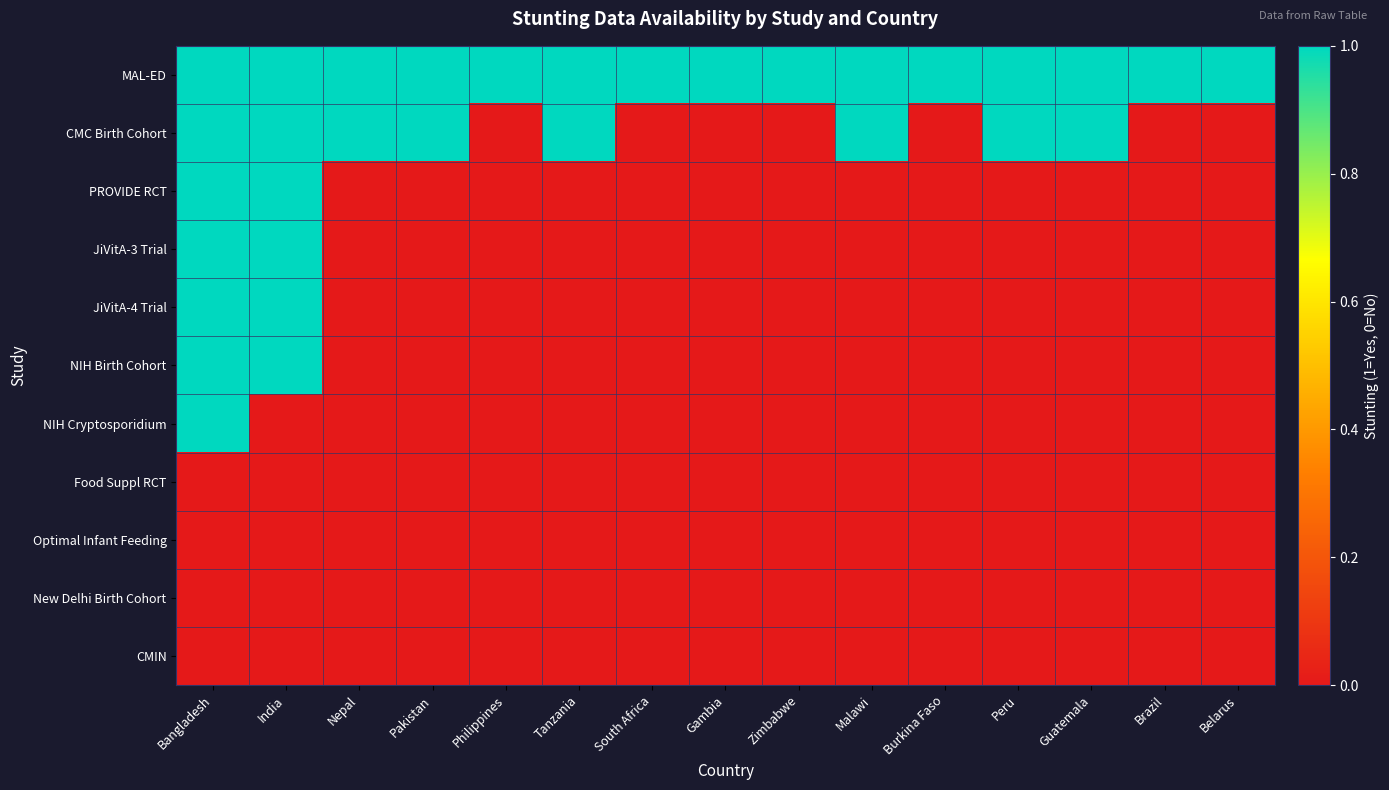

Which series has the widest spread of values?

CMC Birth Cohort